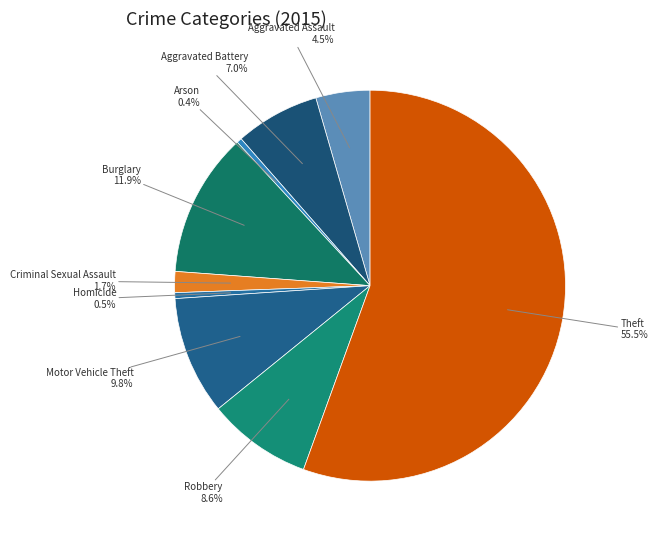

Does Motor Vehicle Theft account for over 50% of the chart?

No